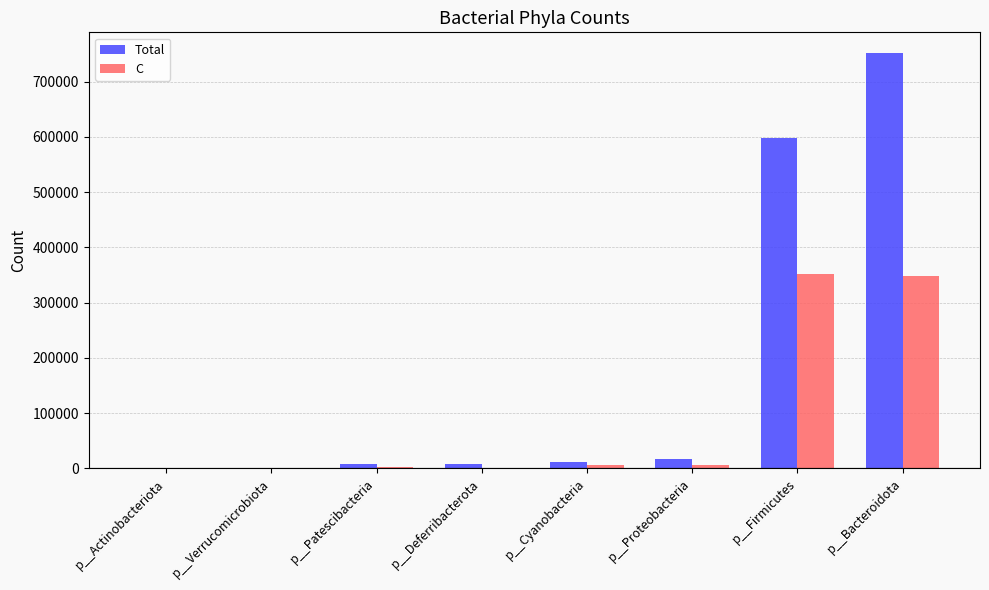

Between p__Firmicutes and p__Bacteroidota, which series saw the biggest shift?

Total